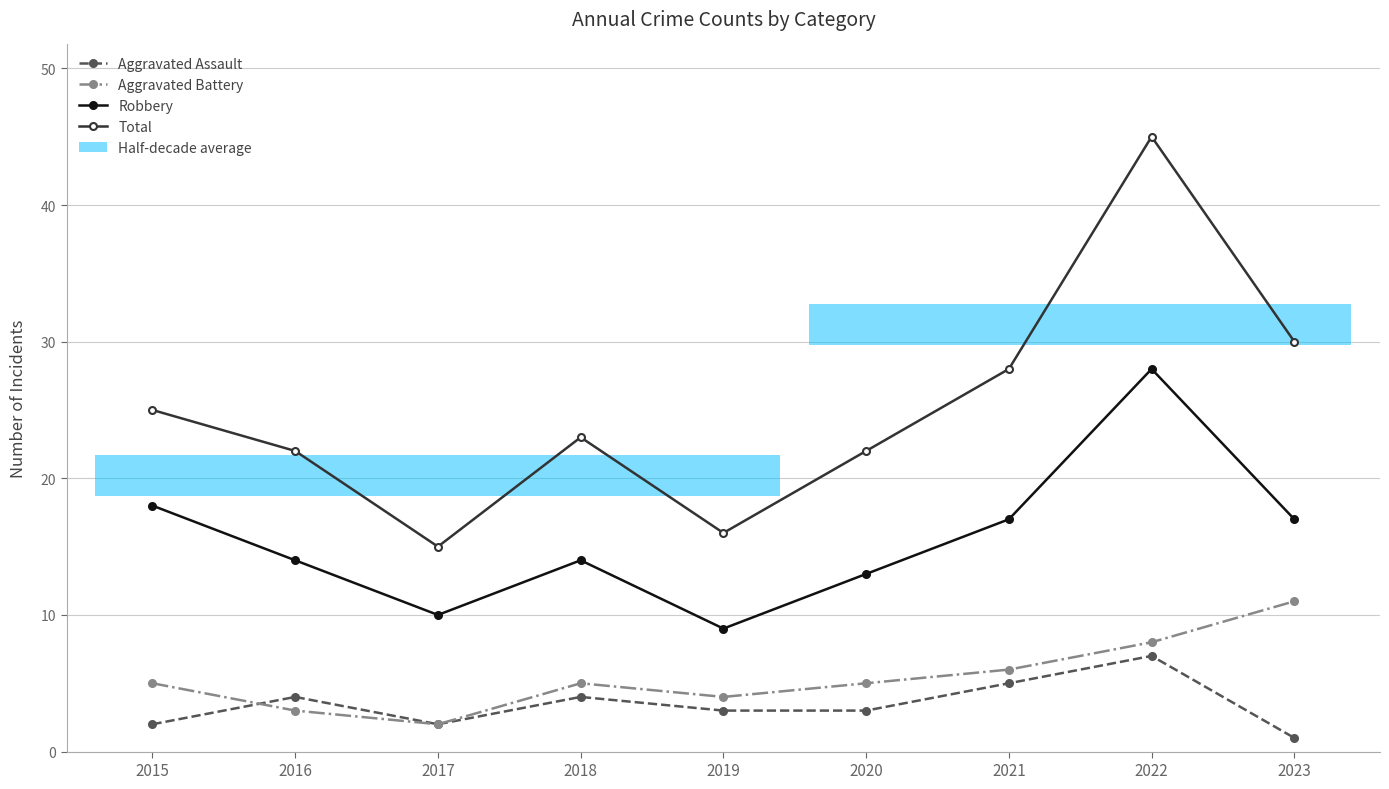

What is the spread (max minus min) of values at 2018?

19